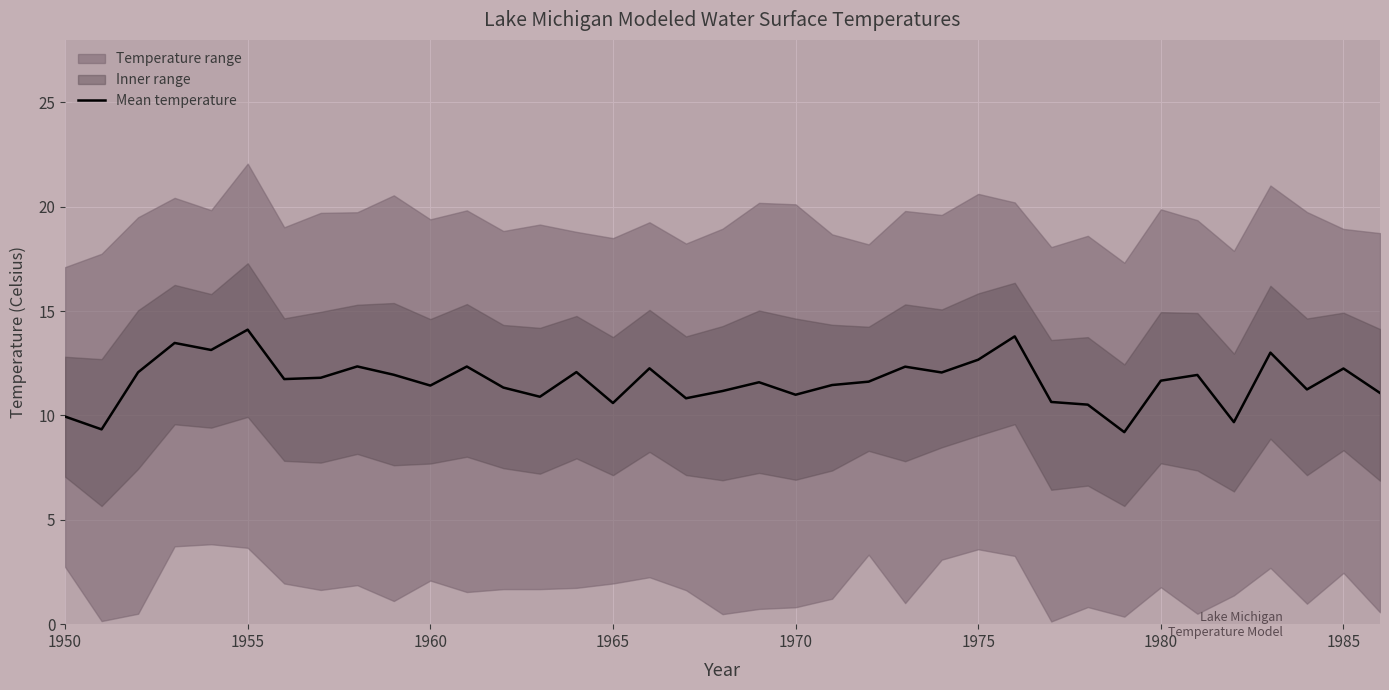

What is the lowest value of the Mean temperature series?

9.2